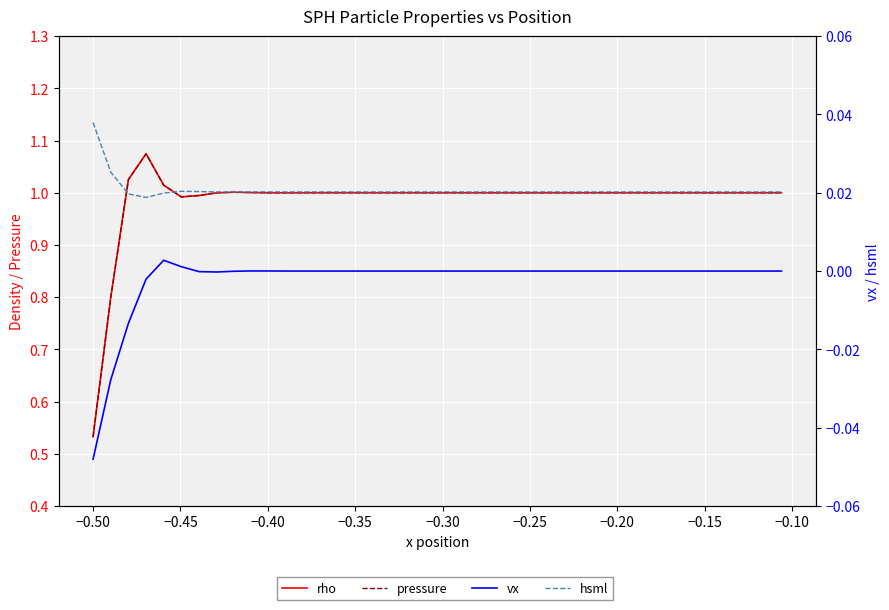

Is the value of pressure at −0.20 greater than the value of vx at 35?

Yes